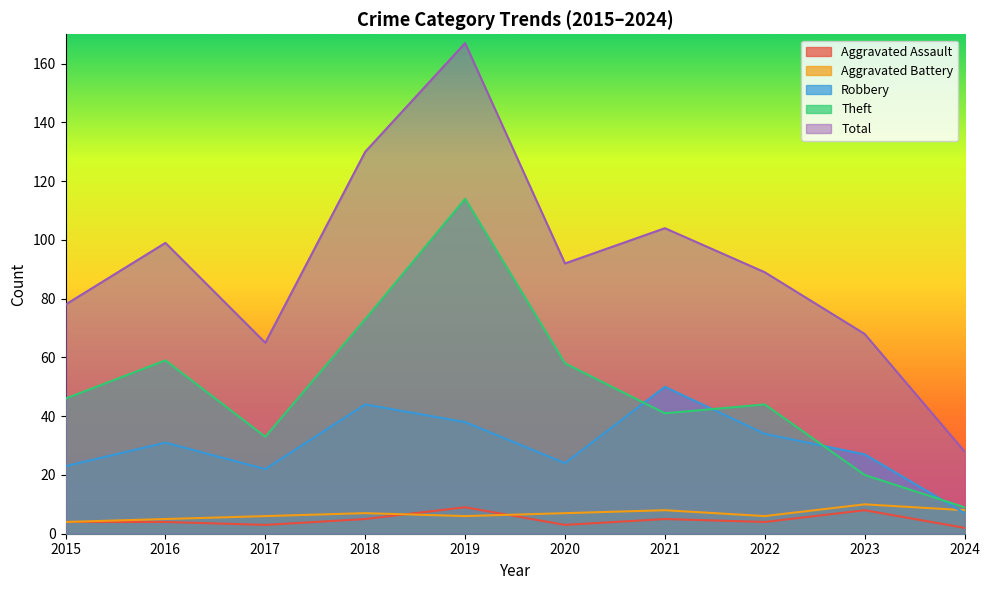

Between 2016 and 2022, which is larger?

2016